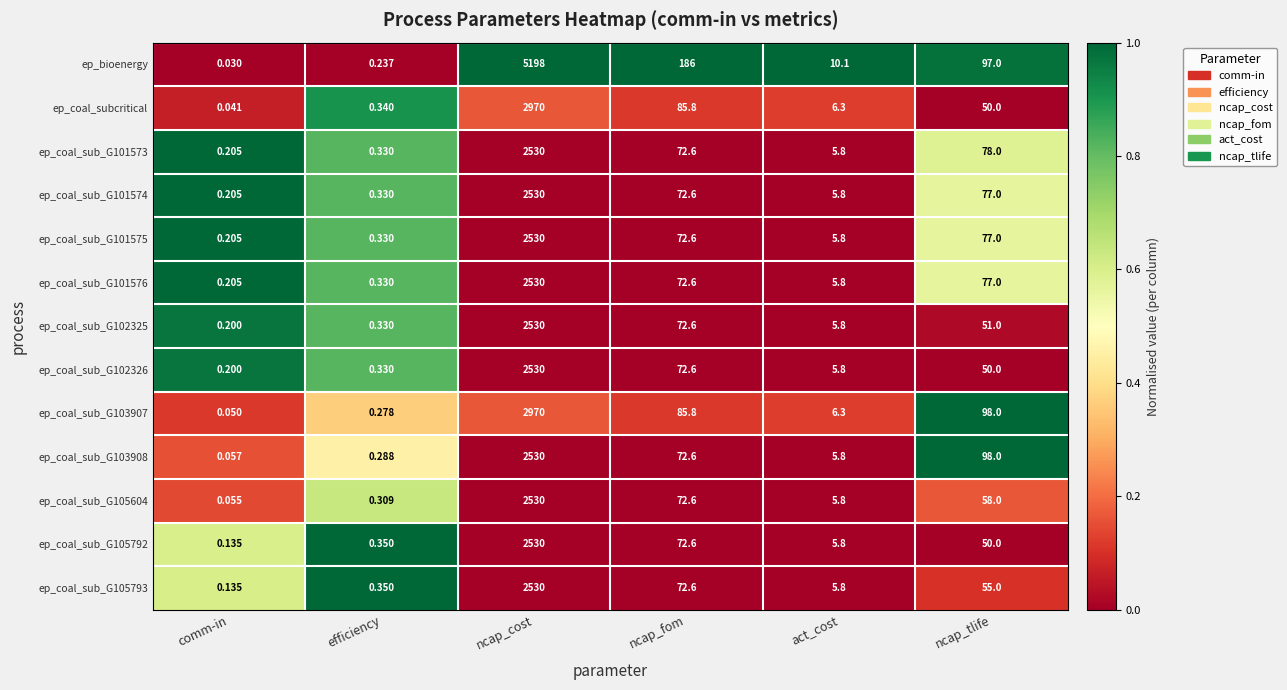

What is the difference between the highest and lowest values at ncap_cost?

2668.0